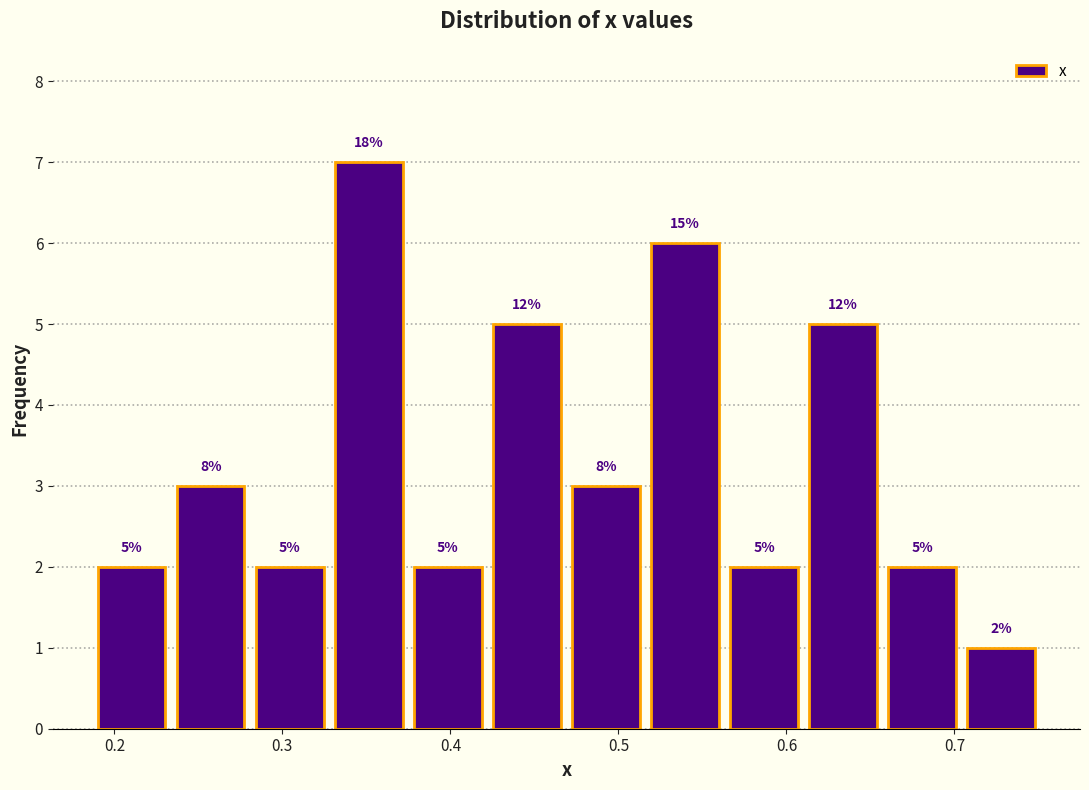

Which range on the x-axis has the tallest bar?

0.33 to 0.38